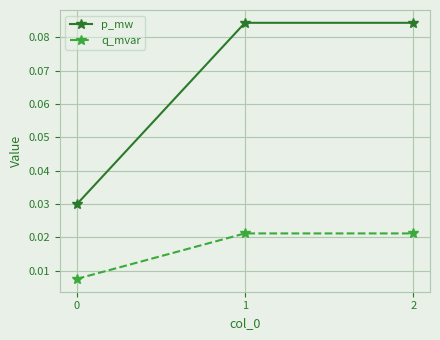

Is the value of p_mw at 2 greater than the value of q_mvar at 0?

Yes